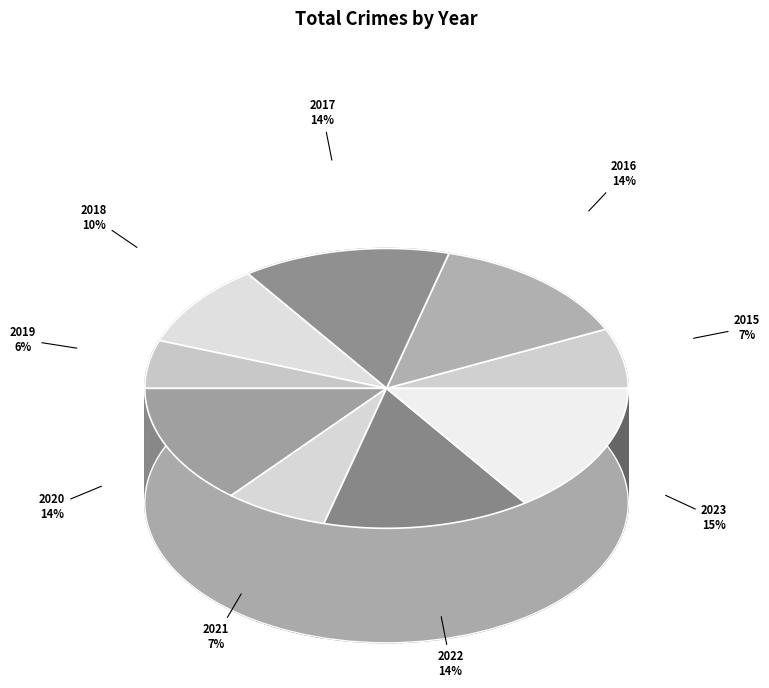

How much of the chart is everything except 2022?

86.1%